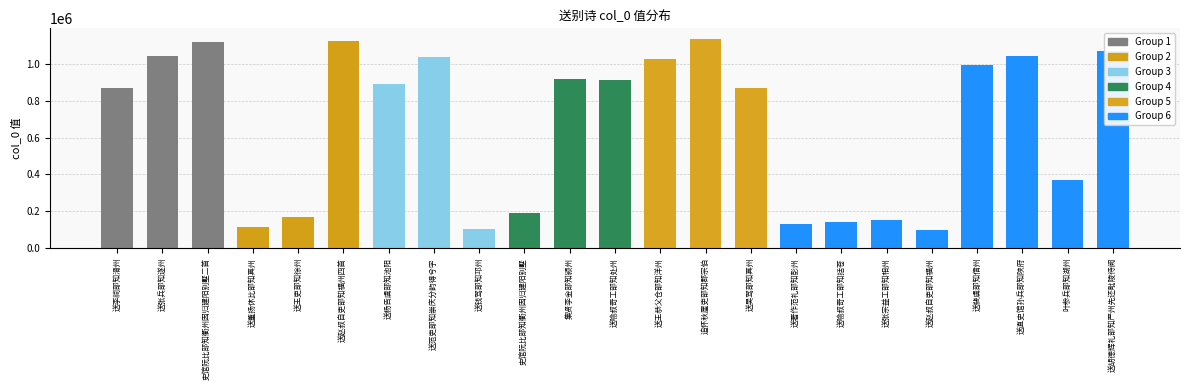

At which category does the chart reach its minimum across all series?

送赵叔自吏部知福州